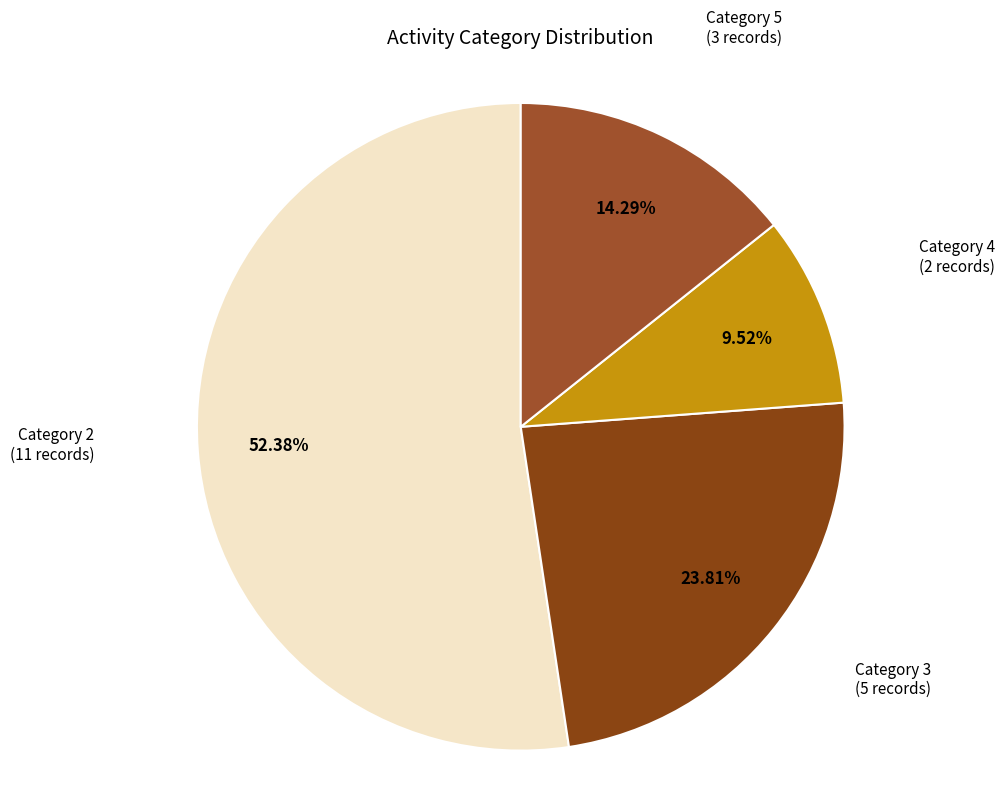

Count the number of slices in the pie.

4